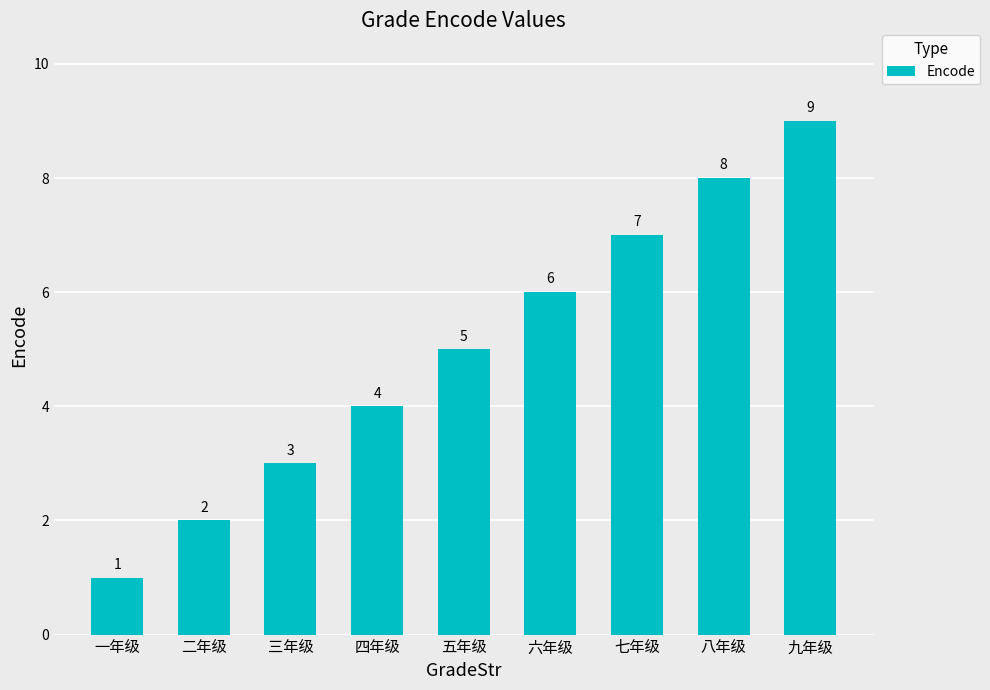

Which label corresponds to the smallest value in the chart?

一年级